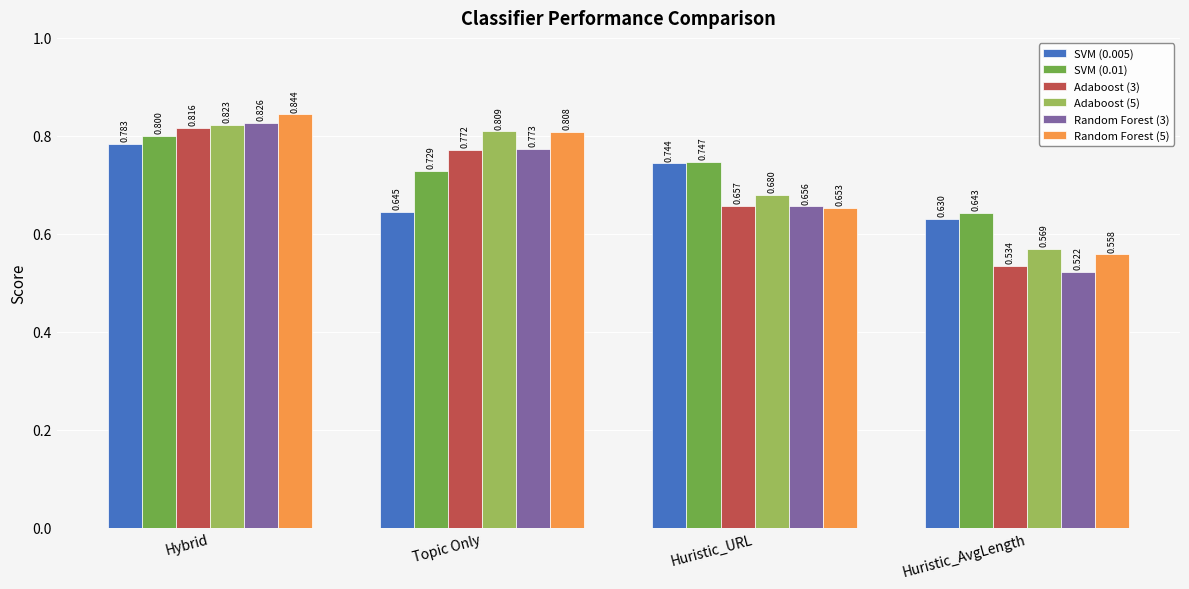

At how many categories does at least one series exceed 0?

4